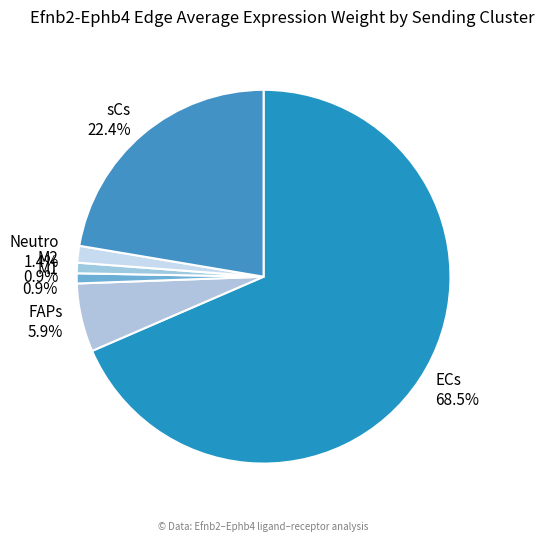

What percentage is NOT represented by ECs?

31.5%